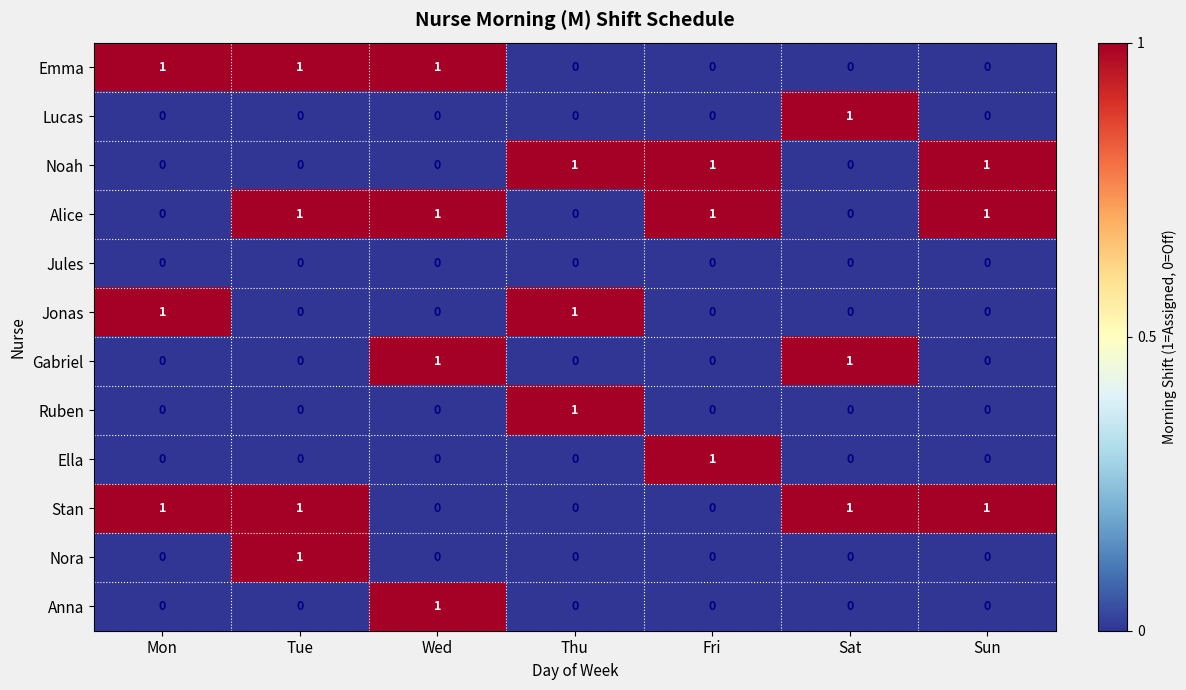

How many series are shown in this chart?

12